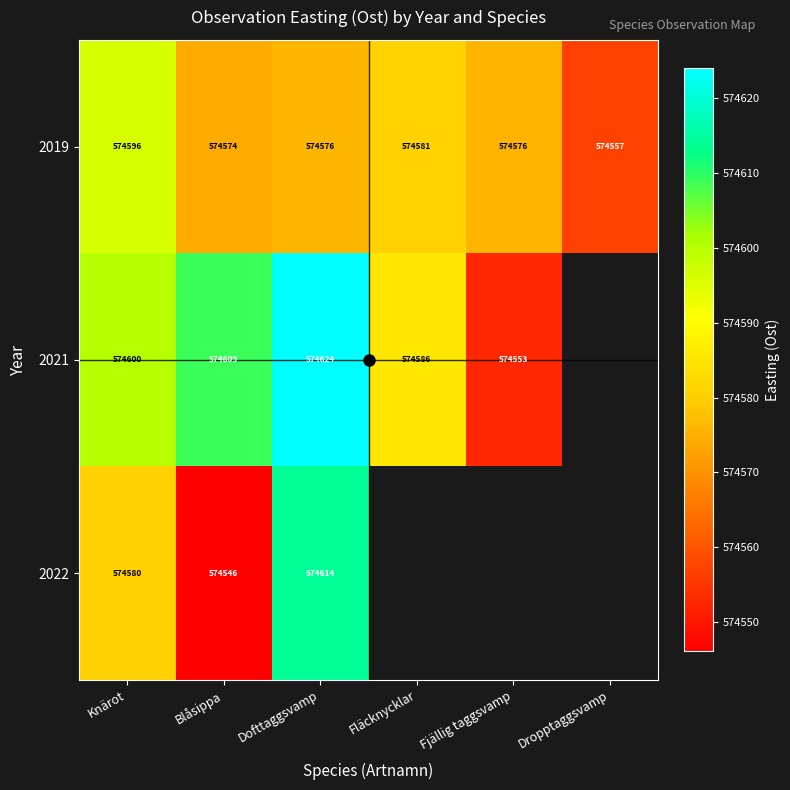

Is the value of 2022 at Fläcknycklar greater than the value of 2019 at Fläcknycklar?

No